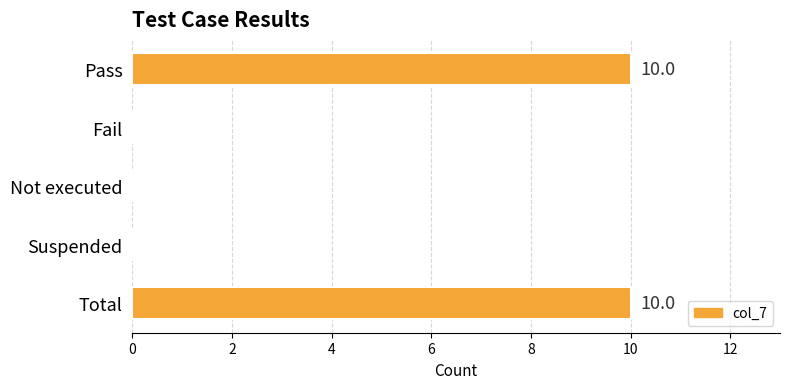

The chart shows a value of 10 at Total. True or false?

True